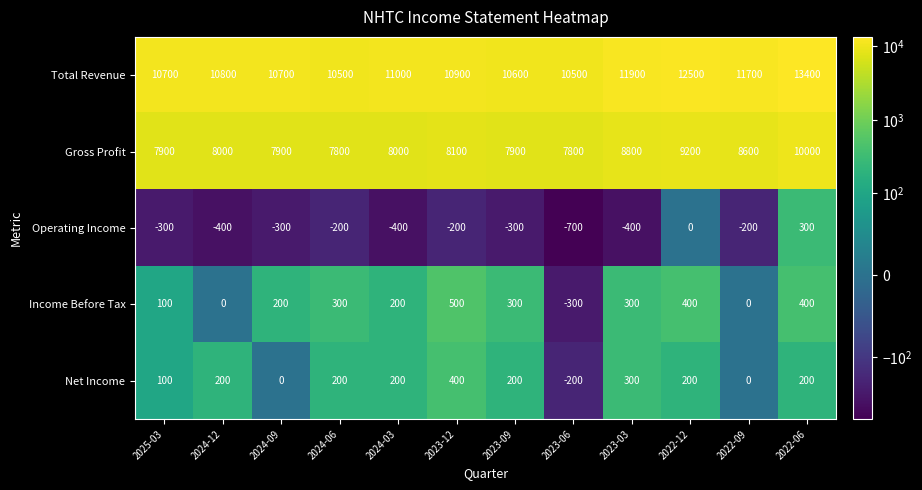

How many categories are shown in the chart?

12